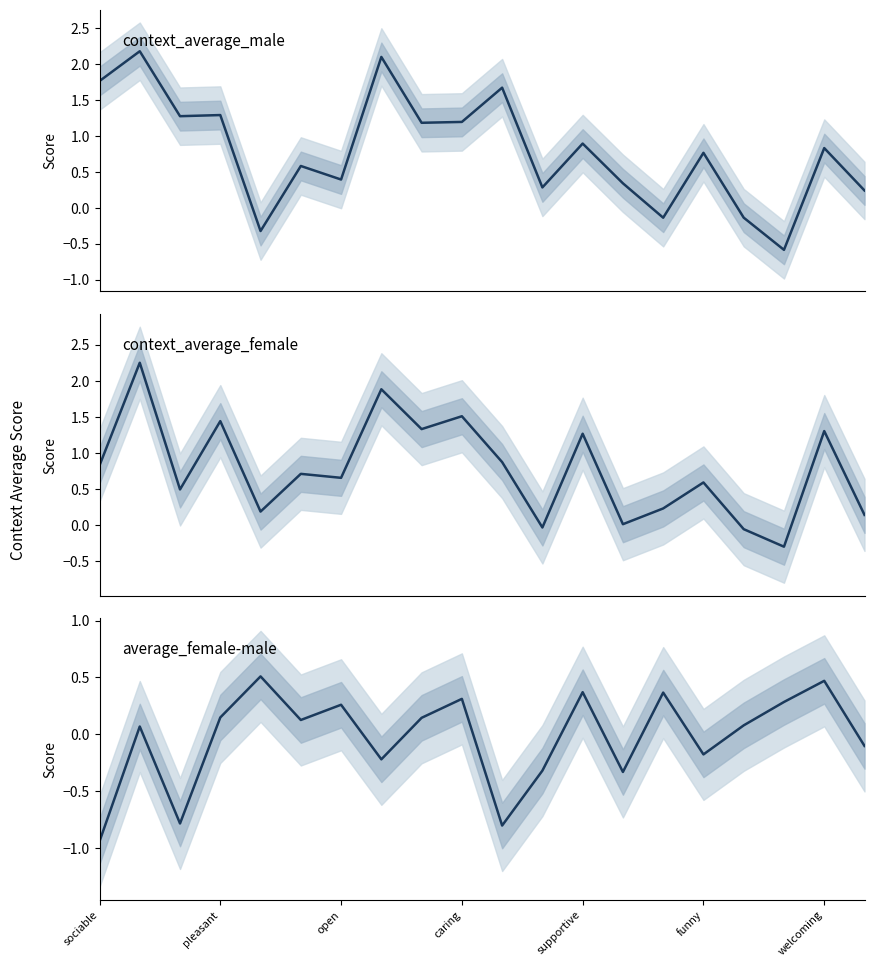

What is the spread (max minus min) of values at funny?

0.9